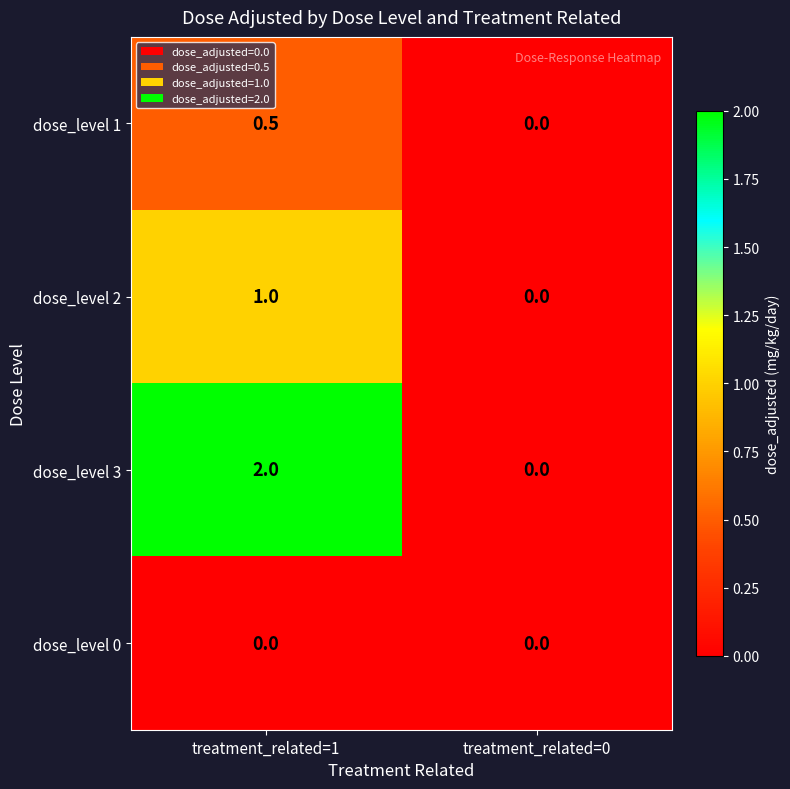

Rank the series at treatment_related=1 from highest to lowest value.

dose_level 3, dose_level 2, dose_level 1, dose_level 0